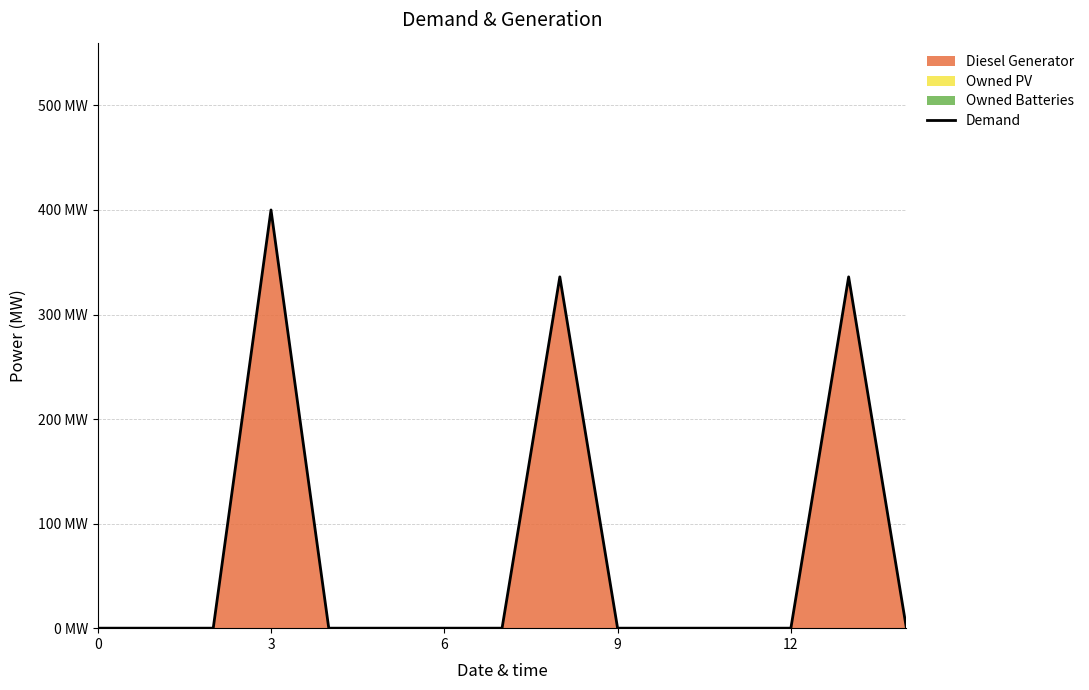

What is the average value?

71